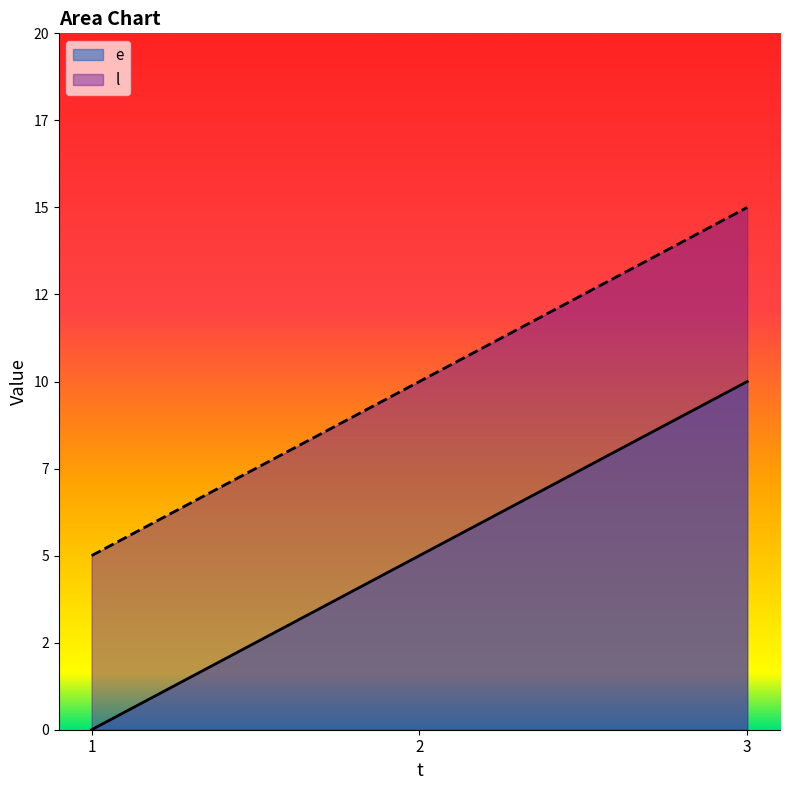

What is the spread (max minus min) of values at 3?

5